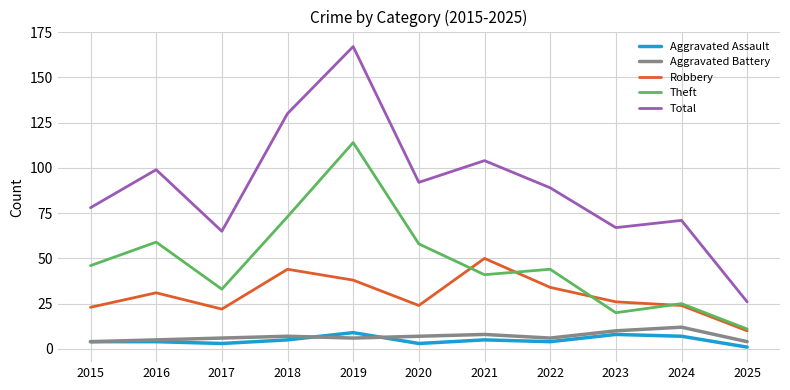

Reading right to left, transcribe all the data shown in this chart.

Aggravated Assault: 2025=1	2024=7	2023=8	2022=4	2021=5	2020=3	2019=9	2018=5	2017=3	2016=4	2015=4
Aggravated Battery: 2025=4	2024=12	2023=10	2022=6	2021=8	2020=7	2019=6	2018=7	2017=6	2016=5	2015=4
Robbery: 2025=10	2024=24	2023=26	2022=34	2021=50	2020=24	2019=38	2018=44	2017=22	2016=31	2015=23
Theft: 2025=11	2024=25	2023=20	2022=44	2021=41	2020=58	2019=114	2018=73	2017=33	2016=59	2015=46
Total: 2025=26	2024=71	2023=67	2022=89	2021=104	2020=92	2019=167	2018=130	2017=65	2016=99	2015=78